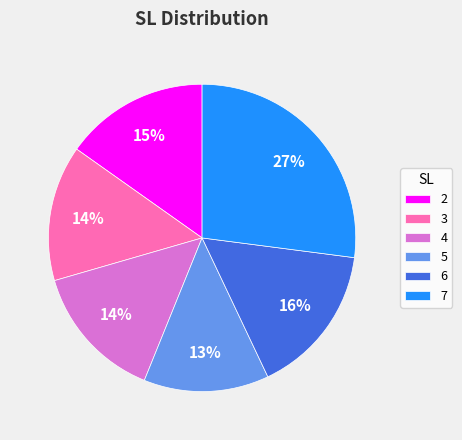

Does any single category account for the majority?

No